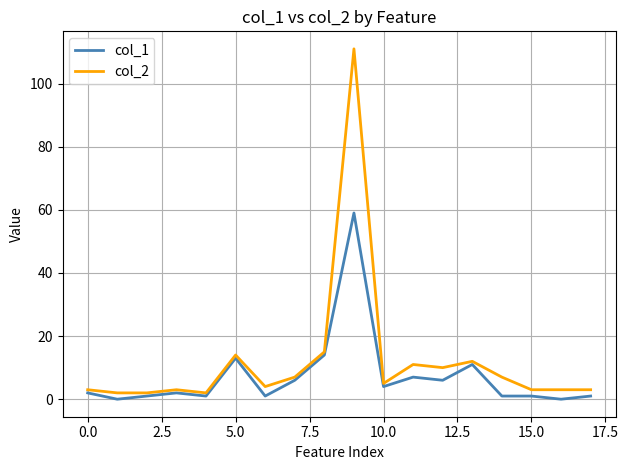

Does the chart have visible grid lines?

Yes